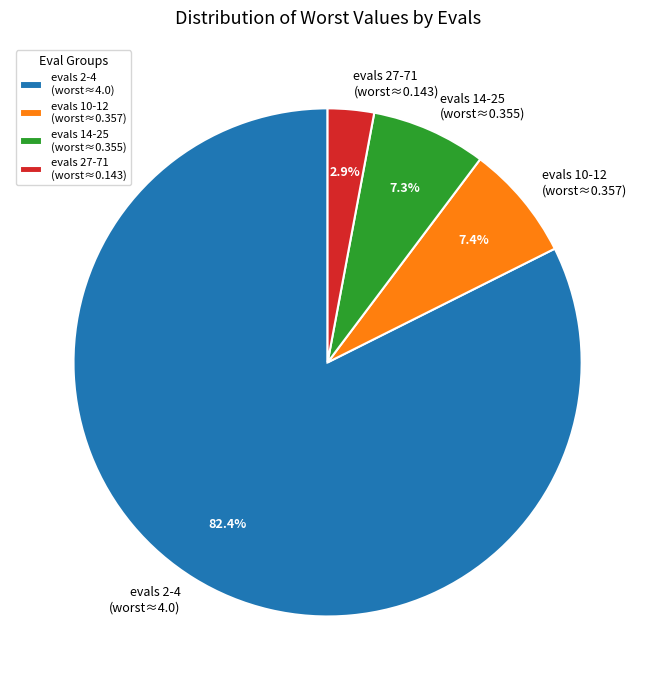

Between evals 10-12 (worst≈0.357) and evals 27-71 (worst≈0.143), which is larger?

evals 10-12 (worst≈0.357)